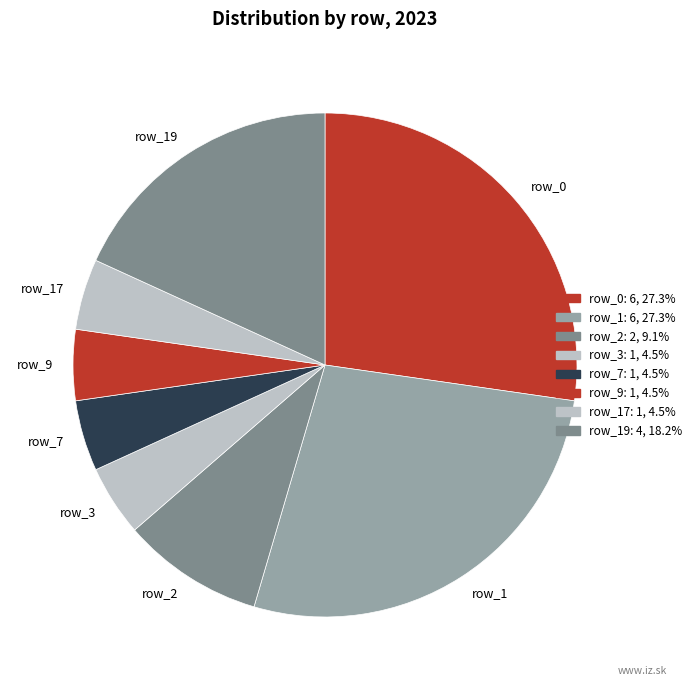

Which has a higher value, row_0 or row_9?

row_0